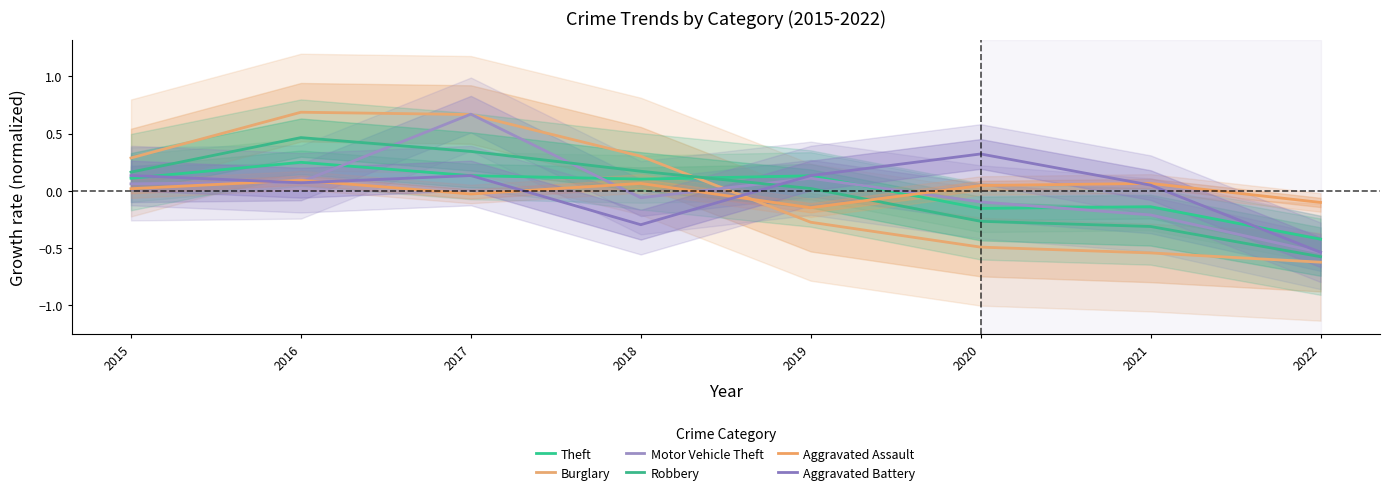

At which label does Motor Vehicle Theft reach its peak?

2017